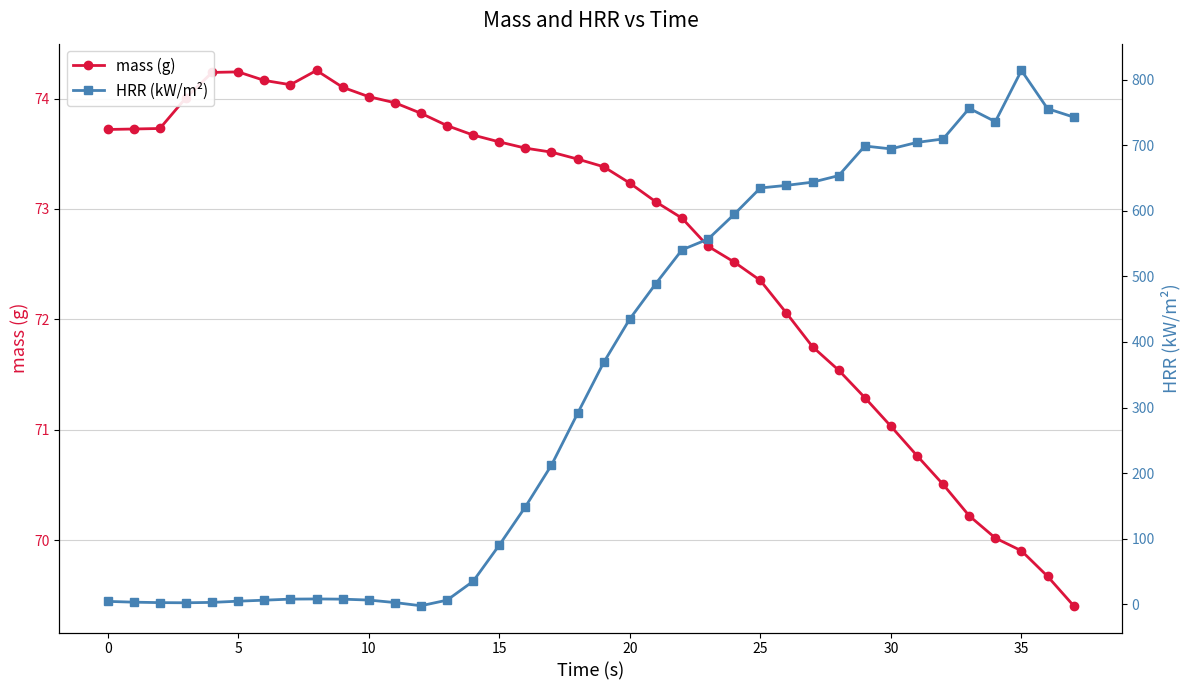

At how many categories does at least one series exceed 471?

17